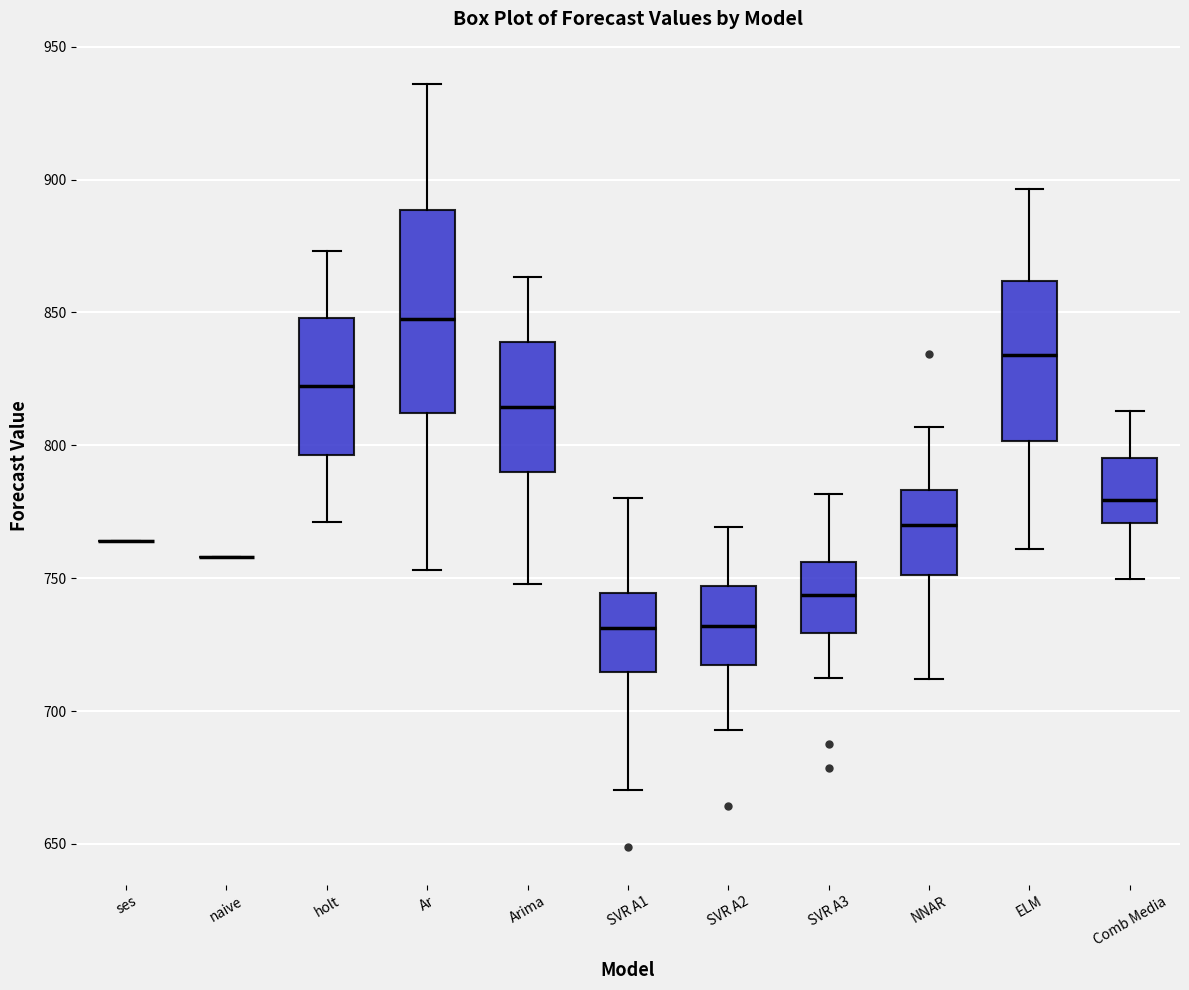

Reading left to right, read every box against the y-axis: the position of its median line, the range the box covers, and the ends of its whiskers. The values are not printed on the chart, so give them approximately, as read against the axis.

ses: box collapsed to a line at 765, whiskers 765 to 765
naive: box collapsed to a line at 760, whiskers 760 to 760
holt: median 825, box 795 to 850, whiskers 770 to 875
Ar: median 850, box 810 to 890, whiskers 755 to 935
Arima: median 815, box 790 to 840, whiskers 750 to 865
SVR A1: median 730, box 715 to 745, whiskers 670 to 780
SVR A2: median 730, box 715 to 745, whiskers 695 to 770
SVR A3: median 745, box 730 to 755, whiskers 715 to 780
NNAR: median 770, box 750 to 785, whiskers 710 to 805
ELM: median 835, box 800 to 860, whiskers 760 to 895
Comb Media: median 780, box 770 to 795, whiskers 750 to 815